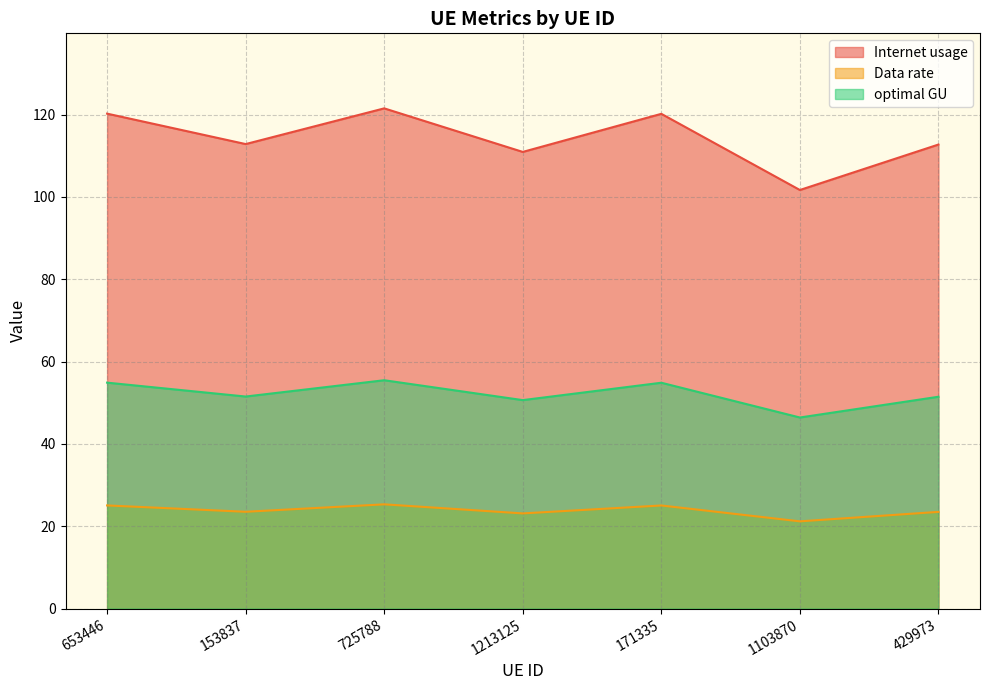

How many data points in optimal GU are above 51?

5